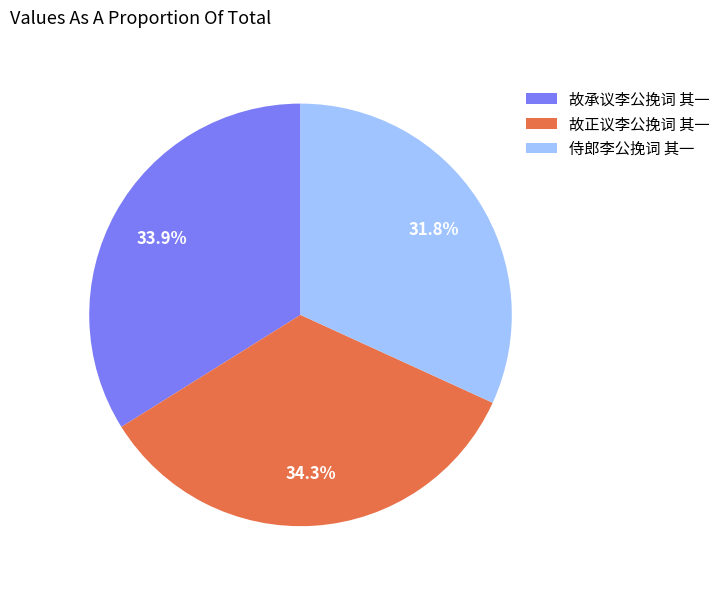

What is the smallest slice in the pie chart?

侍郎李公挽词 其一